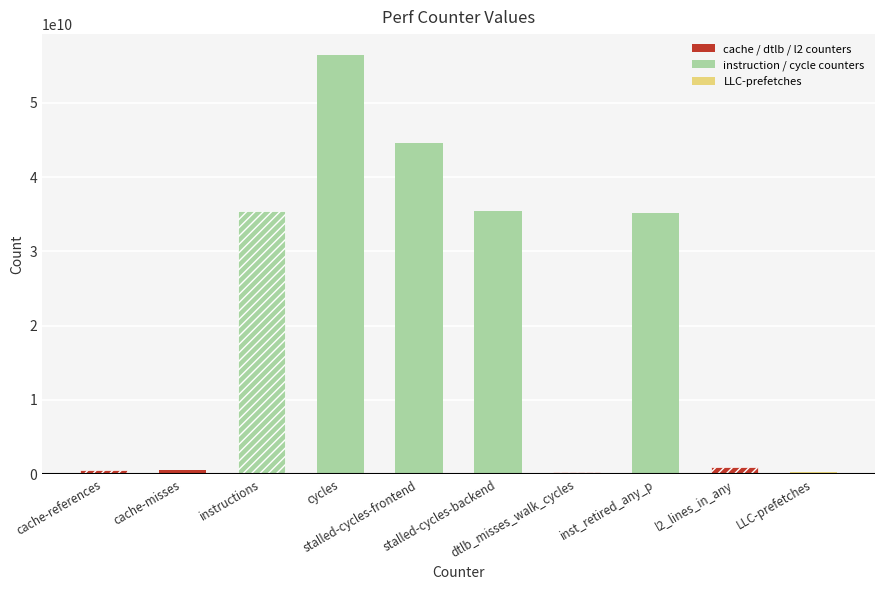

What is the change in value from cycles to stalled-cycles-backend?

-21024134708